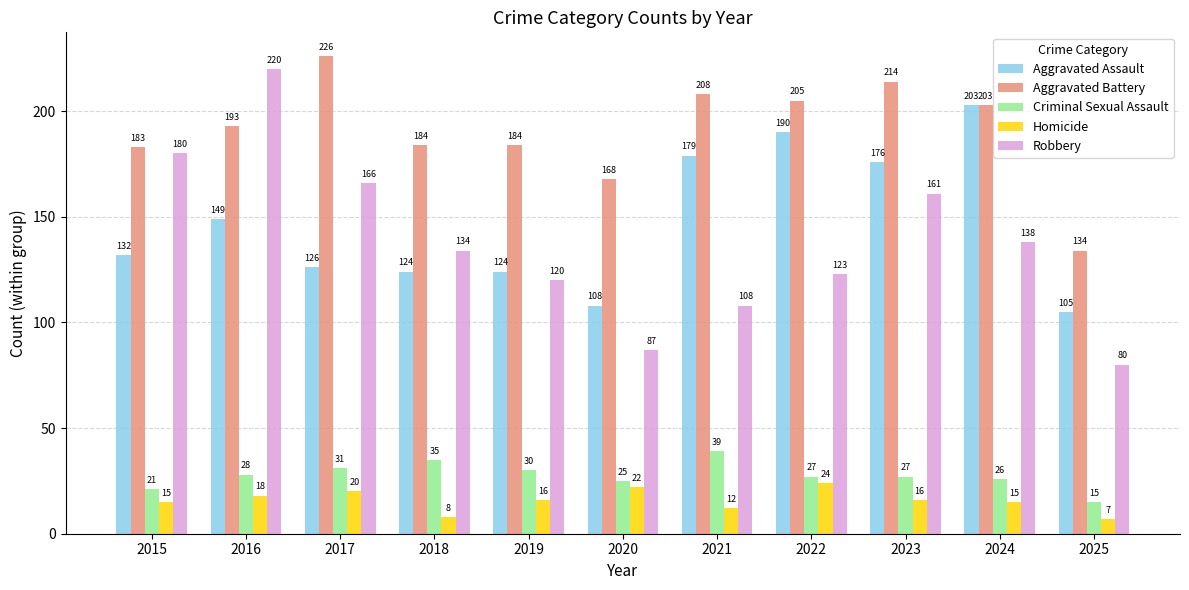

What is the approximate value of Aggravated Battery at 2019?

184